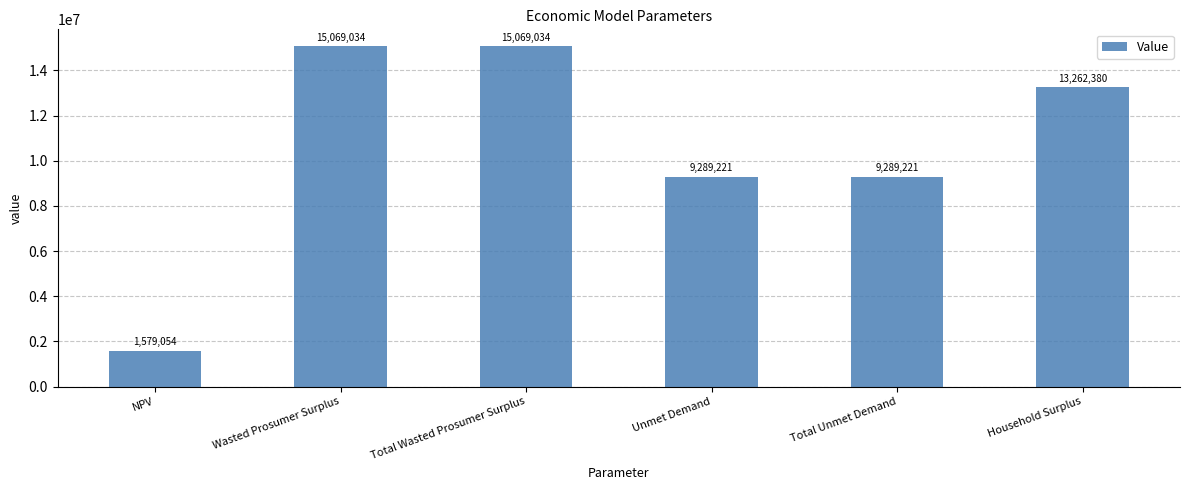

How many data points does each series have?

6